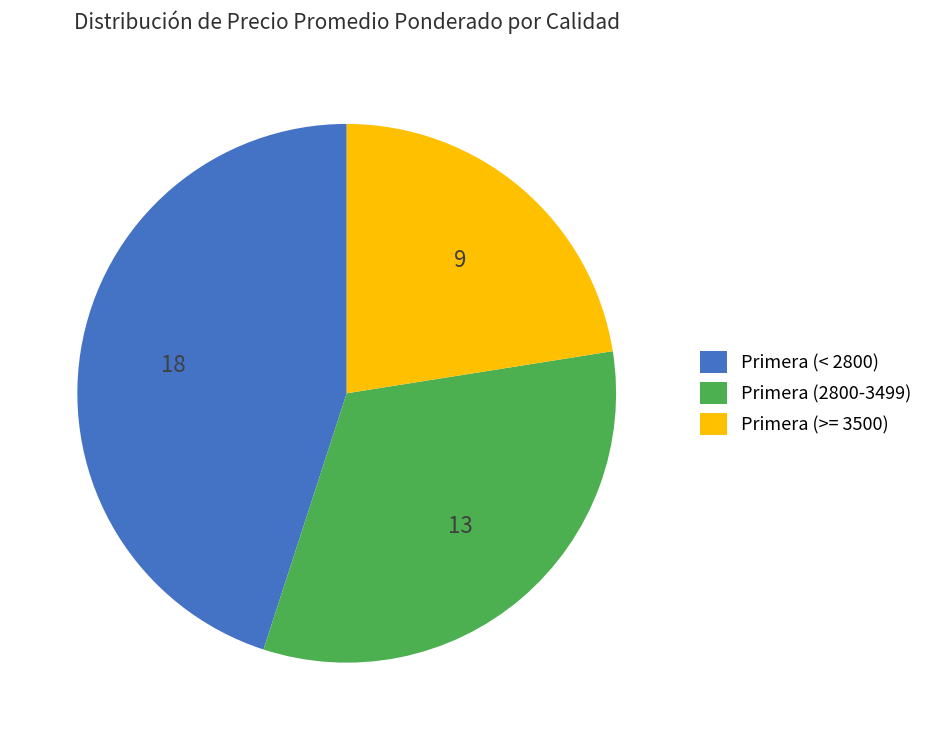

What is the smallest slice in the pie chart?

Primera (>= 3500)